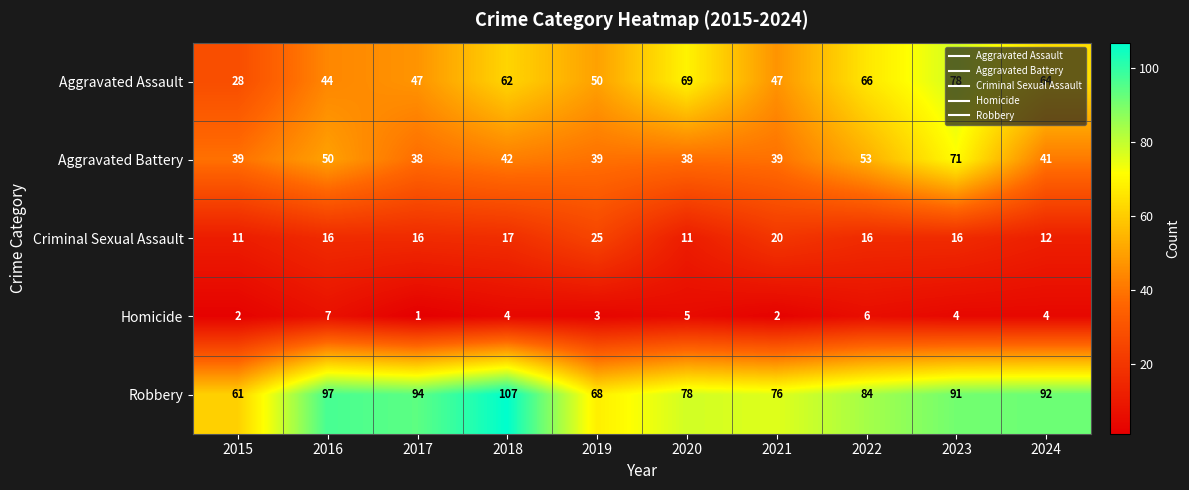

What is the total value across all series at 2024?

213